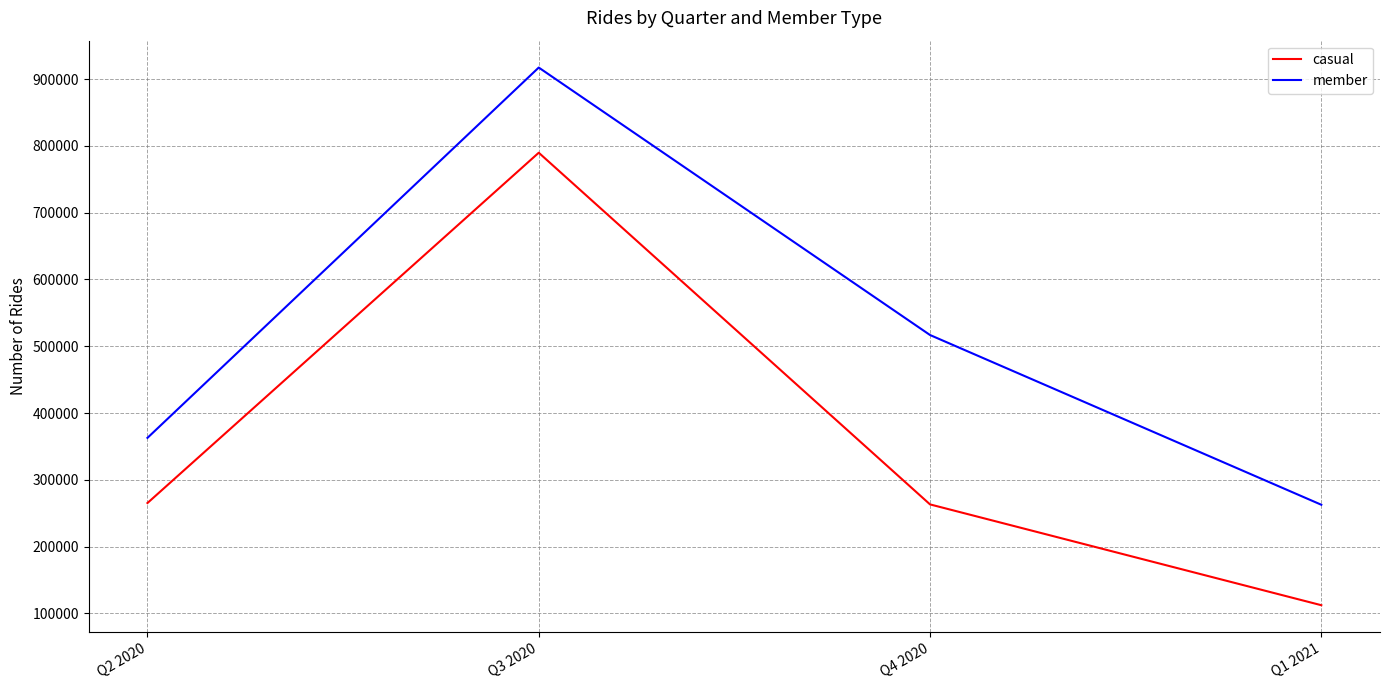

True or false: member and casual intersect in this chart.

False